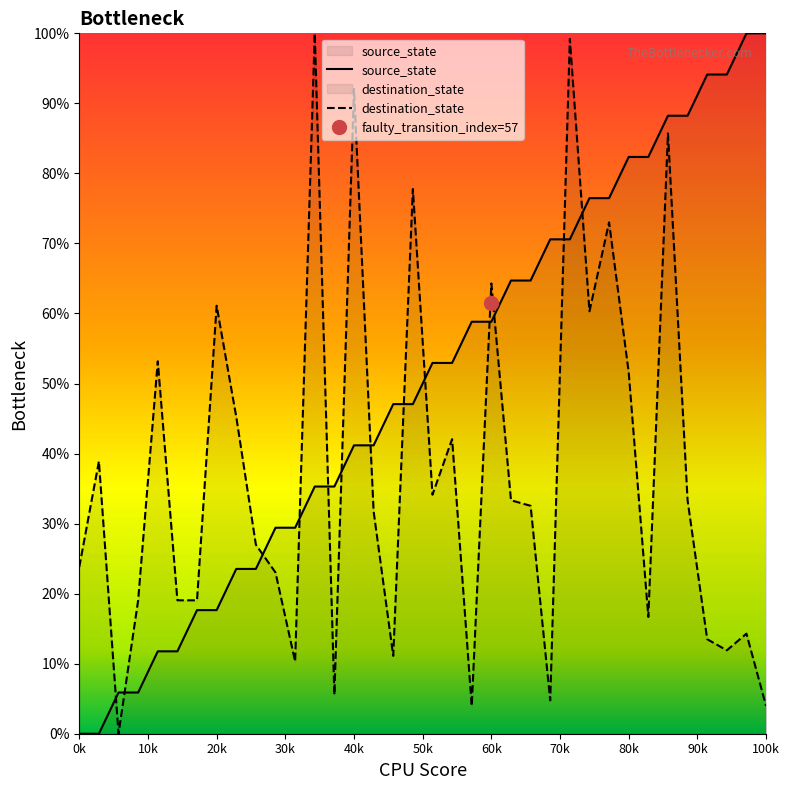

Which label corresponds to the largest value in the chart?

34